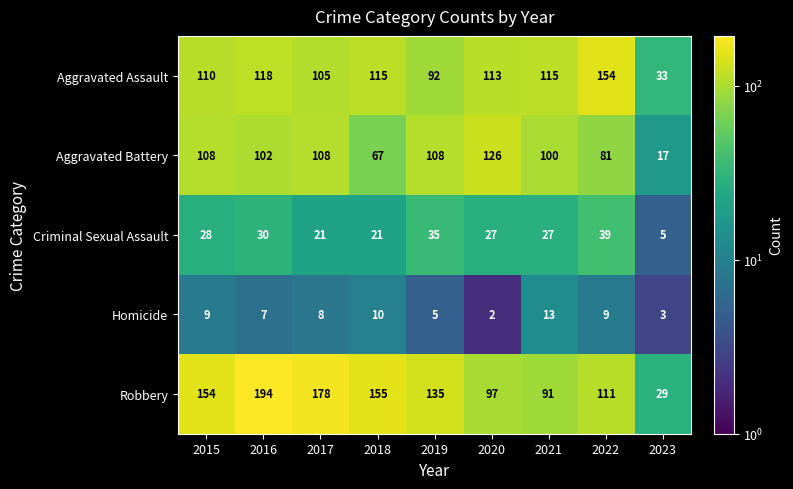

What is the minimum value shown in the chart?

2